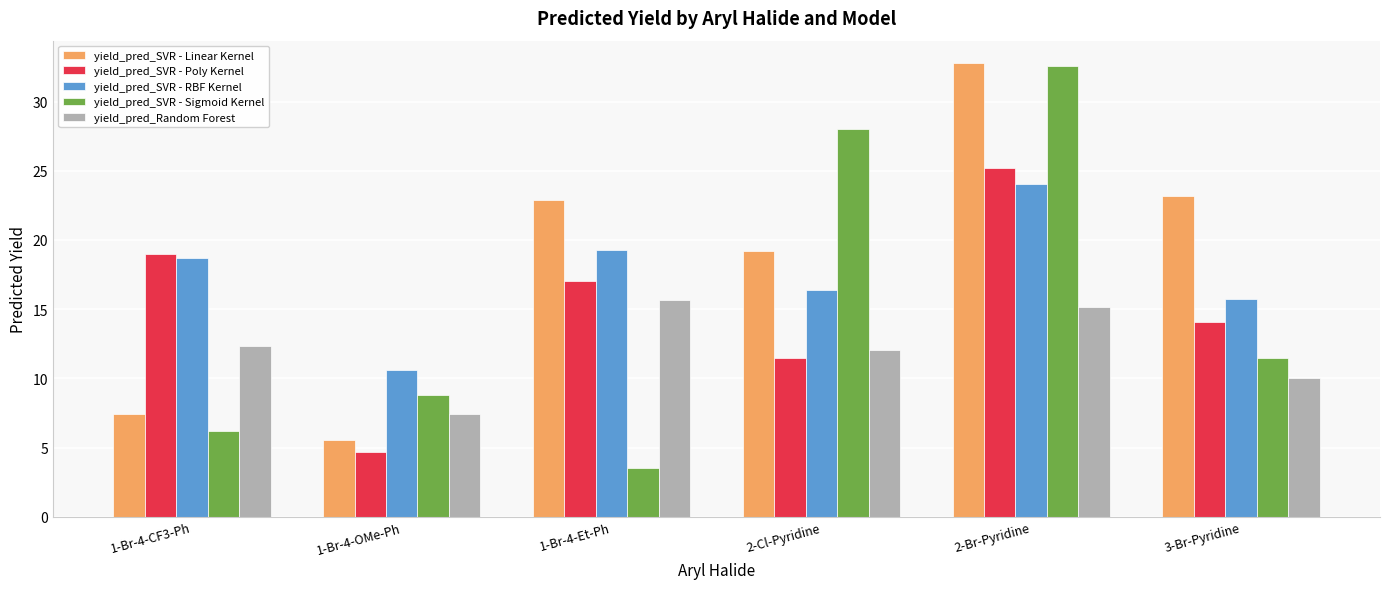

Reading left to right, extract all data points from this chart.

yield_pred_SVR - Linear Kernel: 1-Br-4-CF3-Ph=7.5	1-Br-4-OMe-Ph=5.5	1-Br-4-Et-Ph=22.9	2-Cl-Pyridine=19.2	2-Br-Pyridine=32.8	3-Br-Pyridine=23.2
yield_pred_SVR - Poly Kernel: 1-Br-4-CF3-Ph=19.0	1-Br-4-OMe-Ph=4.6	1-Br-4-Et-Ph=17.0	2-Cl-Pyridine=11.5	2-Br-Pyridine=25.2	3-Br-Pyridine=14.0
yield_pred_SVR - RBF Kernel: 1-Br-4-CF3-Ph=18.7	1-Br-4-OMe-Ph=10.6	1-Br-4-Et-Ph=19.2	2-Cl-Pyridine=16.4	2-Br-Pyridine=24.1	3-Br-Pyridine=15.7
yield_pred_SVR - Sigmoid Kernel: 1-Br-4-CF3-Ph=6.2	1-Br-4-OMe-Ph=8.8	1-Br-4-Et-Ph=3.5	2-Cl-Pyridine=28.0	2-Br-Pyridine=32.6	3-Br-Pyridine=11.5
yield_pred_Random Forest: 1-Br-4-CF3-Ph=12.4	1-Br-4-OMe-Ph=7.4	1-Br-4-Et-Ph=15.7	2-Cl-Pyridine=12.0	2-Br-Pyridine=15.2	3-Br-Pyridine=10.0